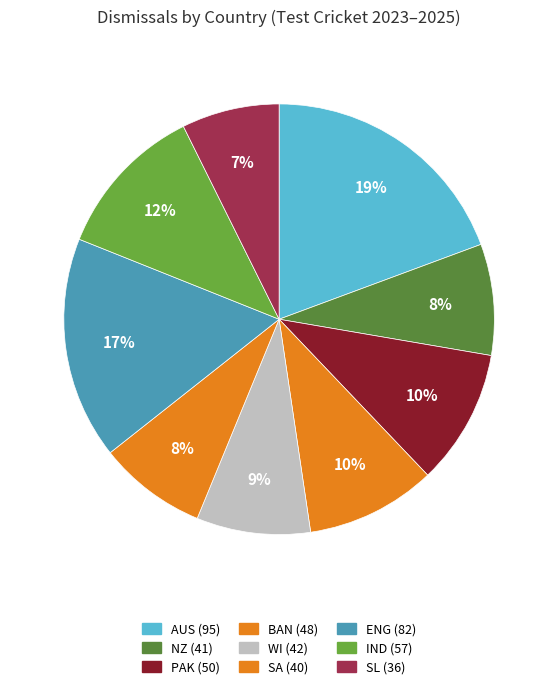

What percentage is the SA slice, to the nearest percent?

8%